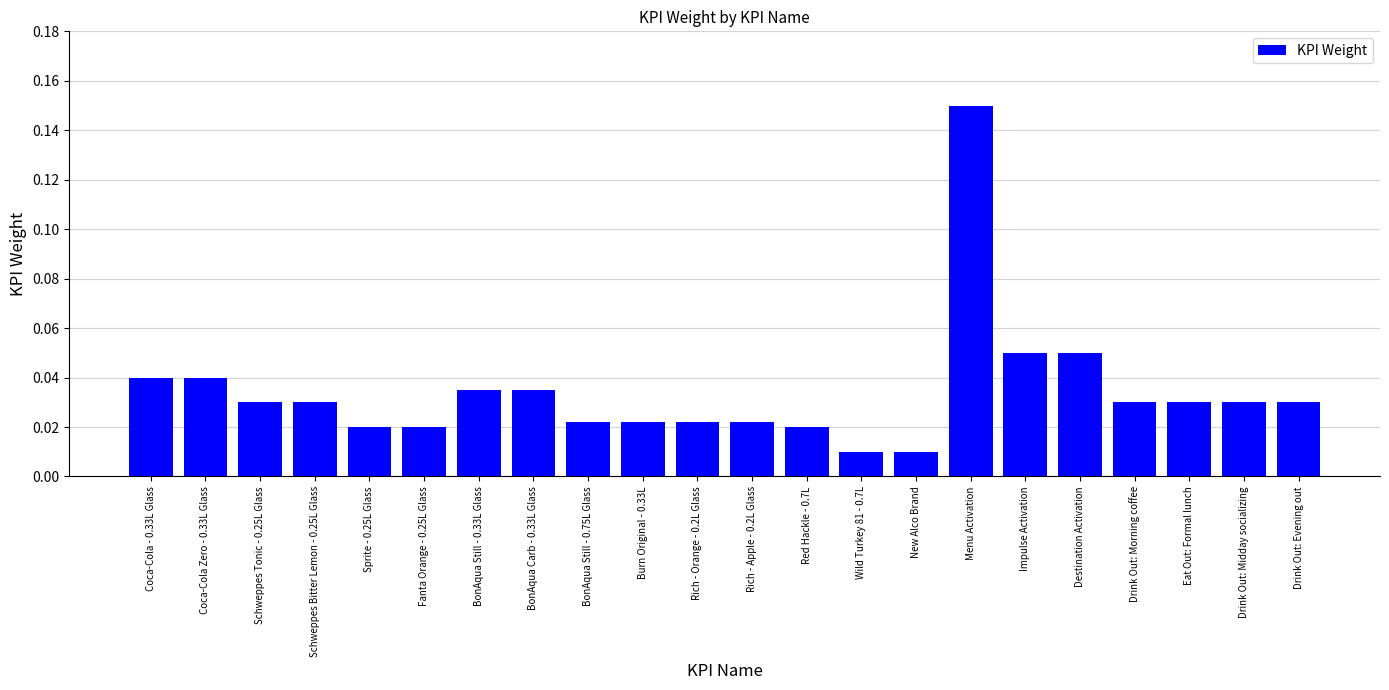

What position from the right is Rich - Orange - 0.2L Glass?

12